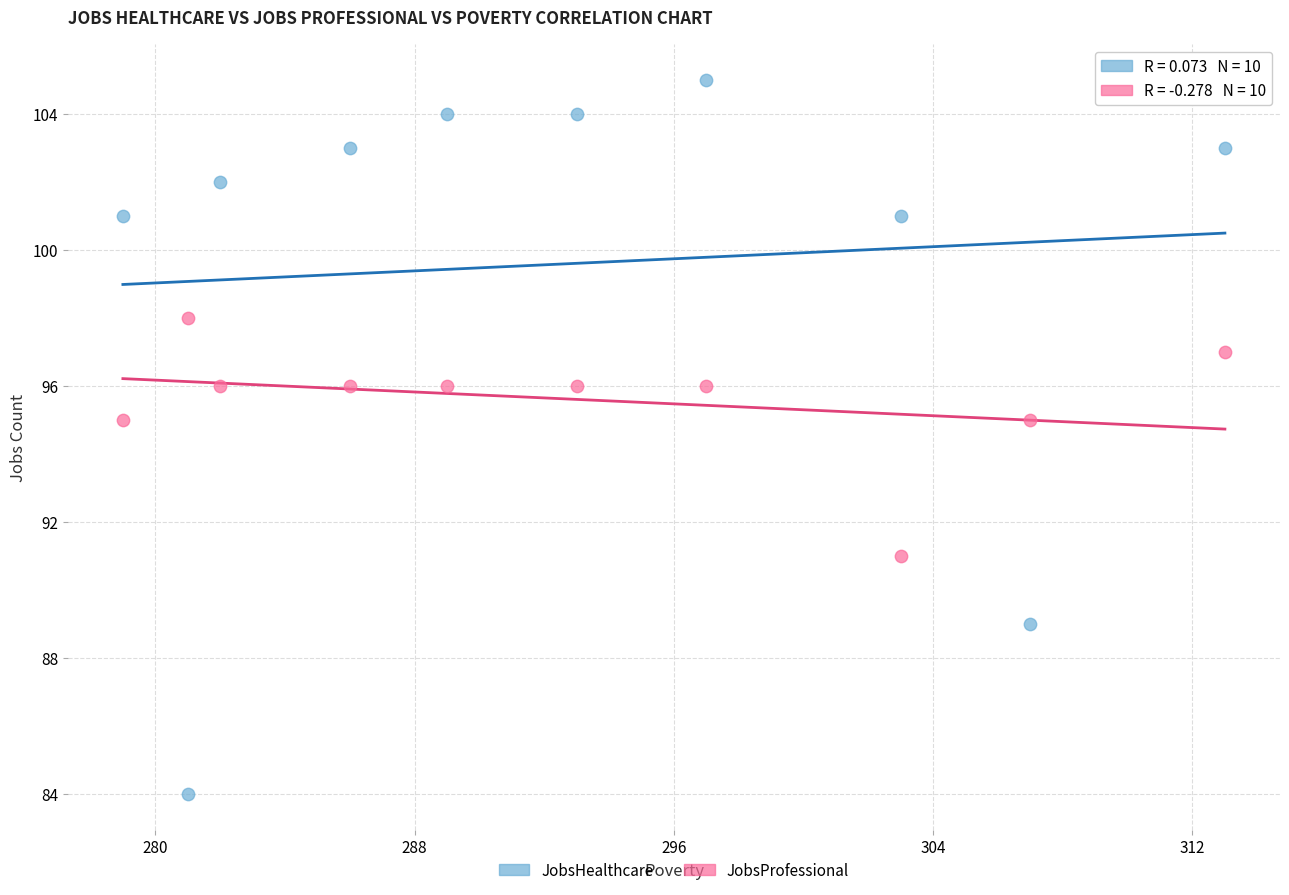

What is the X range (max minus min) for the scatter plot?

34